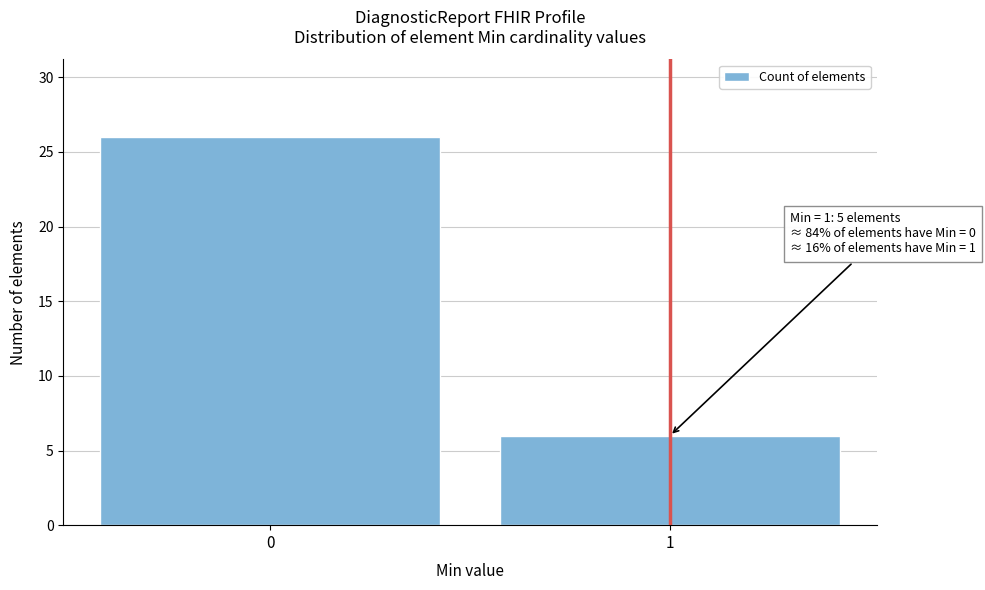

Reading right to left, what are all the values shown in this chart?

6	26